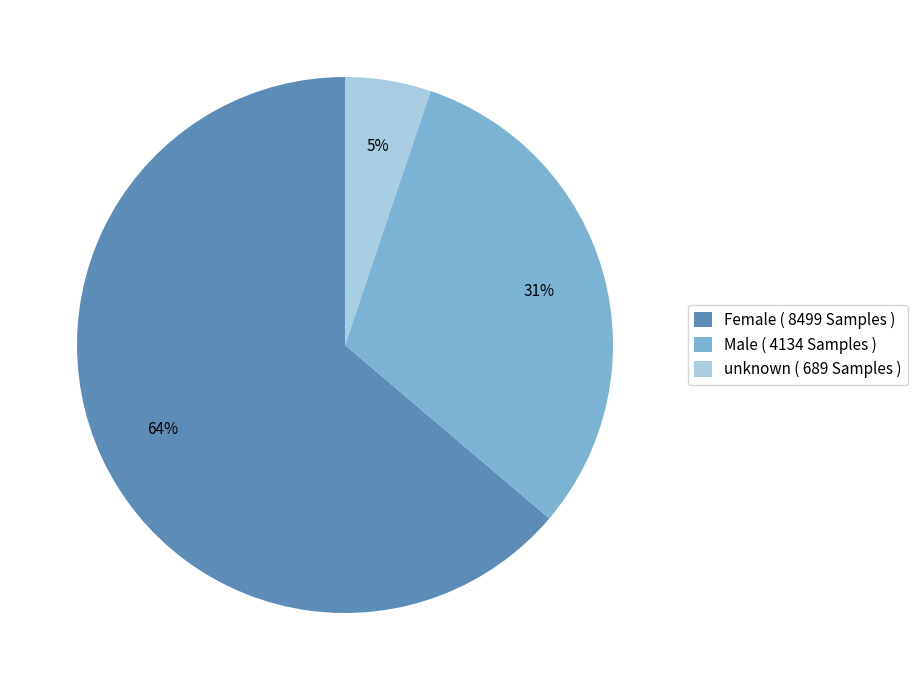

To the nearest percent, what is the average slice percentage?

33%